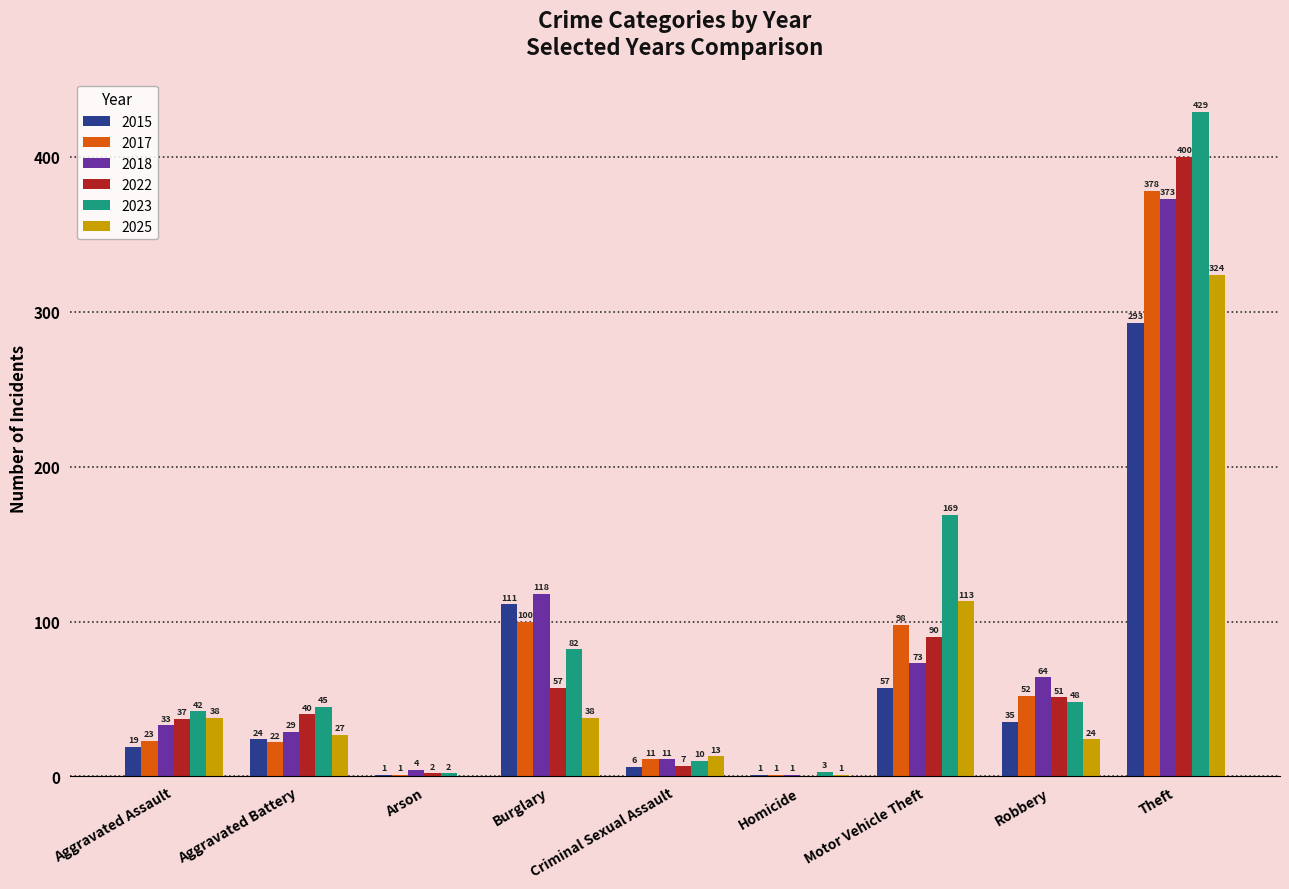

Where is 2023 nearest to the value 215?

Motor Vehicle Theft